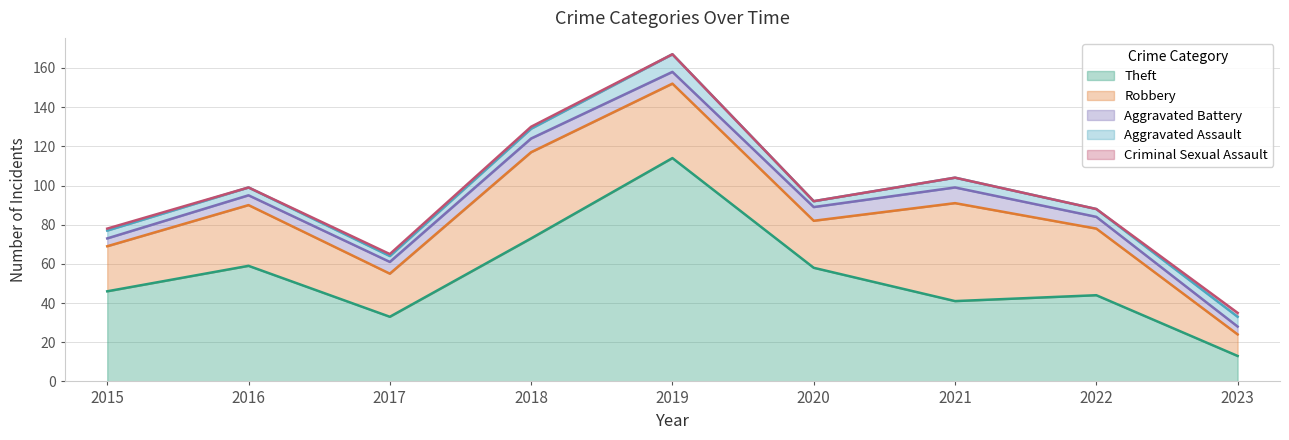

In Theft, how many points are lower than both neighbors (excluding endpoints)?

2